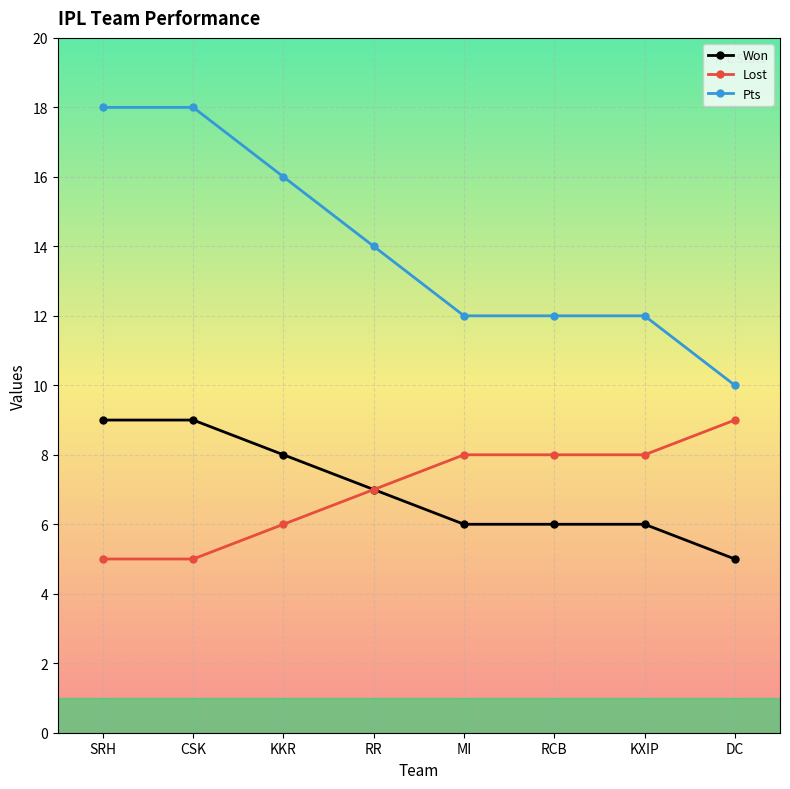

What is the spread (max minus min) of values at KKR?

10